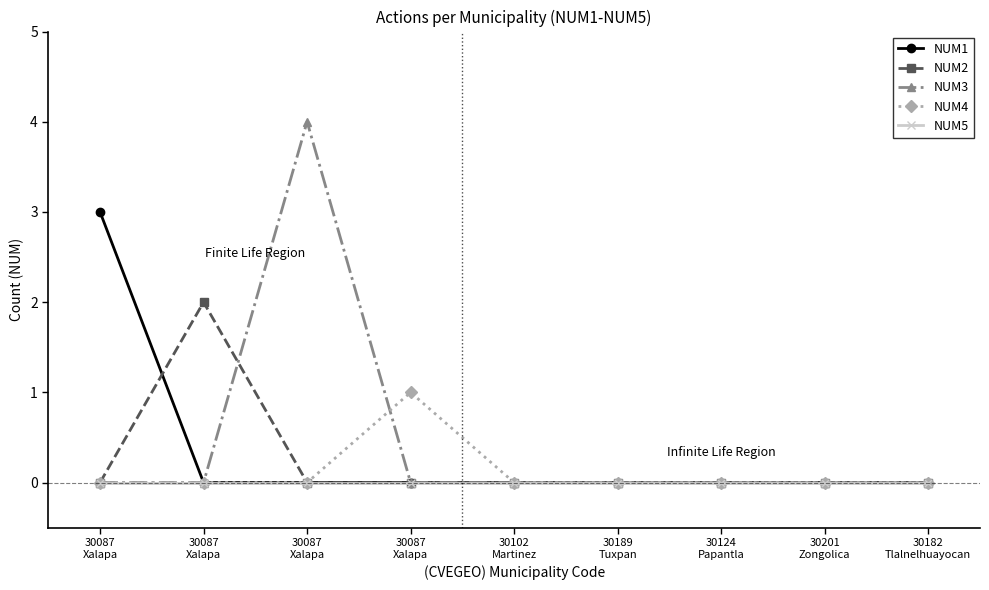

Rank the series at 30102
Martinez from lowest to highest value.

NUM1, NUM2, NUM3, NUM4, NUM5